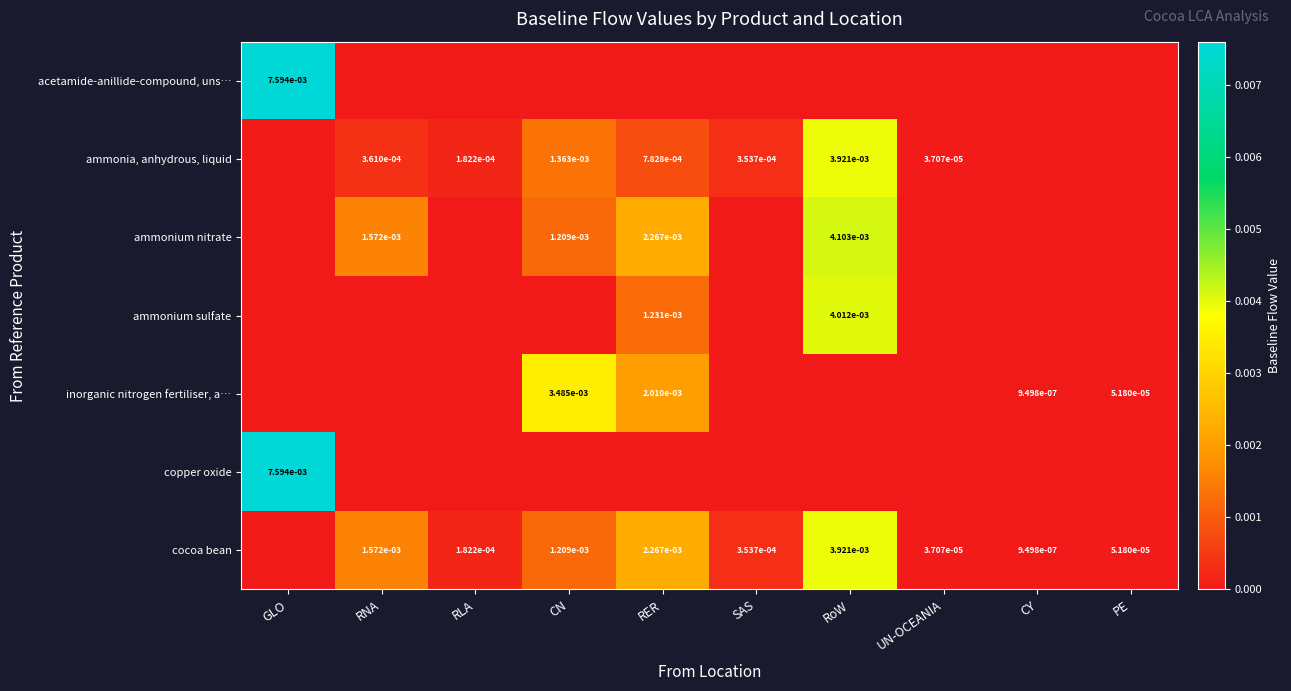

Is the value of copper oxide at GLO greater than the value of cocoa bean at RNA?

Yes